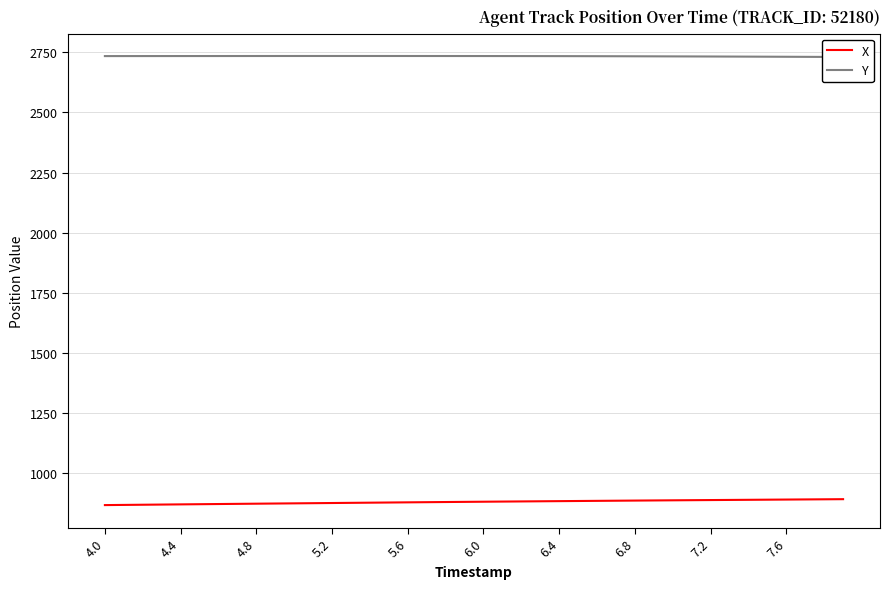

The value of X at 6.0 is 879.8. True or false?

True